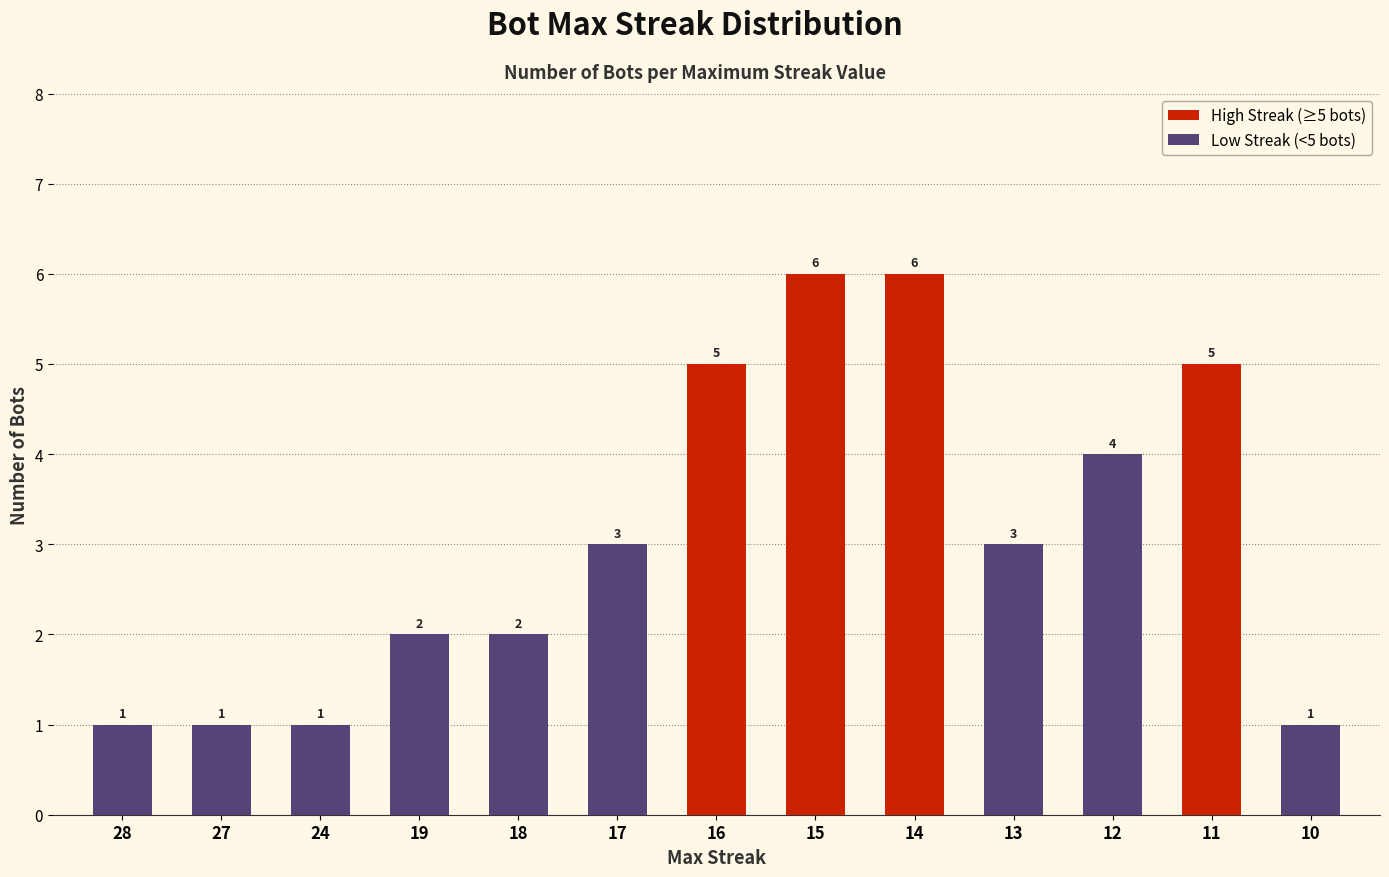

What is the maximum value shown in the chart?

6